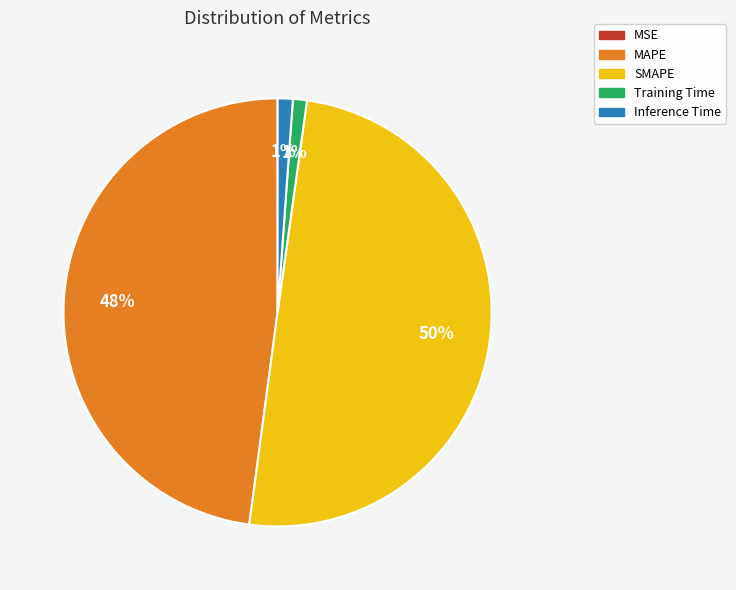

Which category has the biggest portion of the pie?

SMAPE